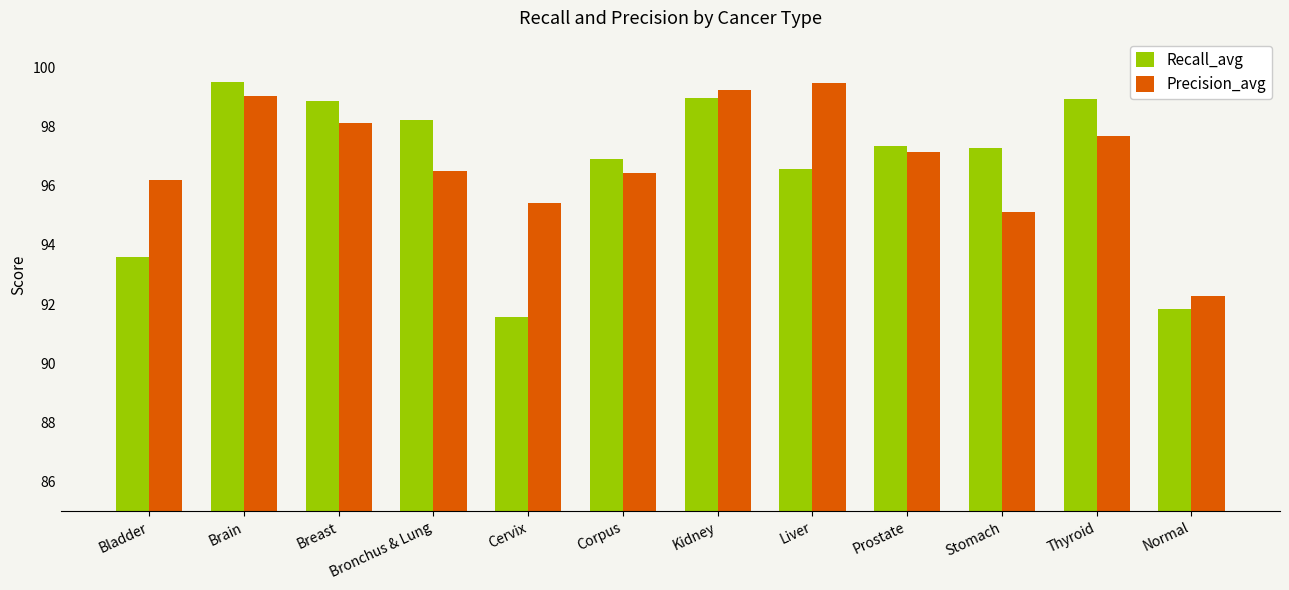

Does the chart contain any negative values?

No